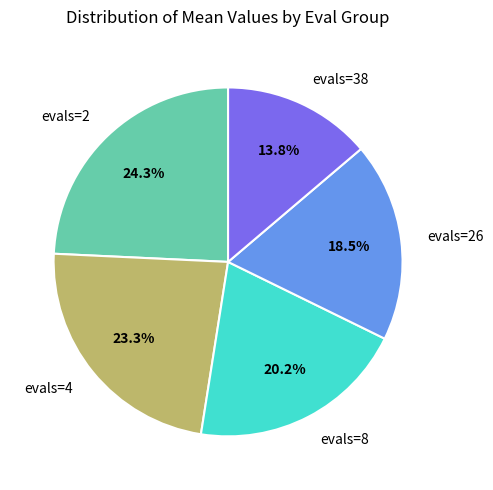

To the nearest percent, what portion does evals=8 represent?

20%